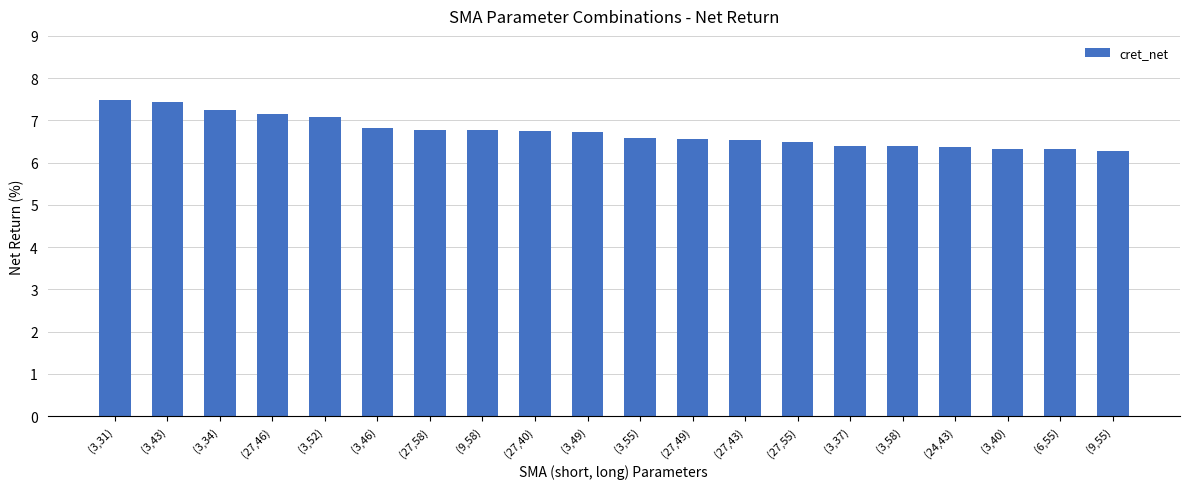

The value at (3,55) is 3.8. True or false?

False